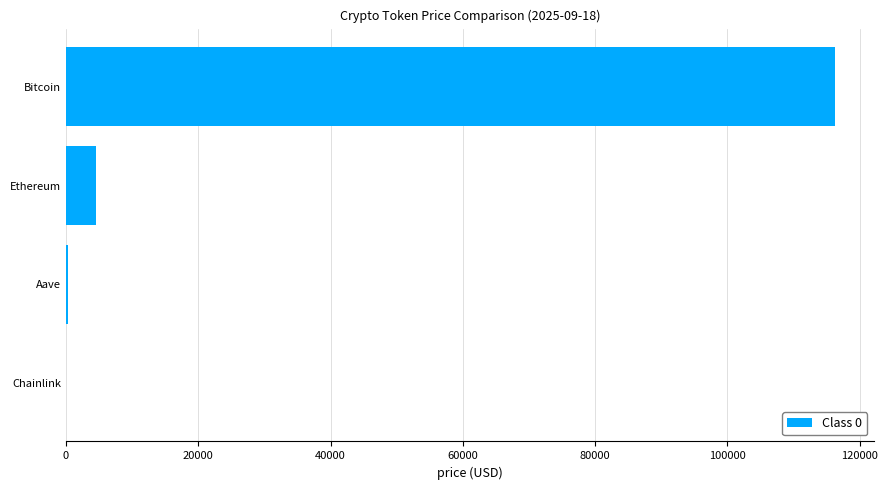

At which category does the chart reach its peak across all series?

Bitcoin